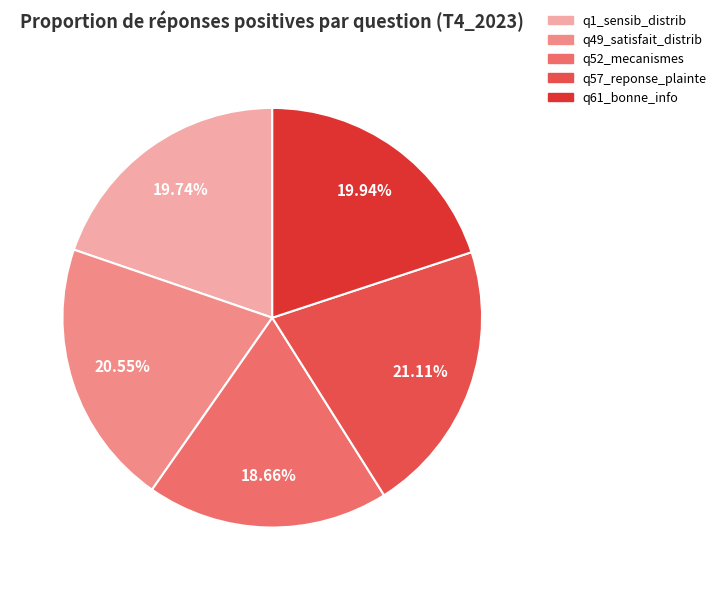

How many segments does this pie chart have?

5